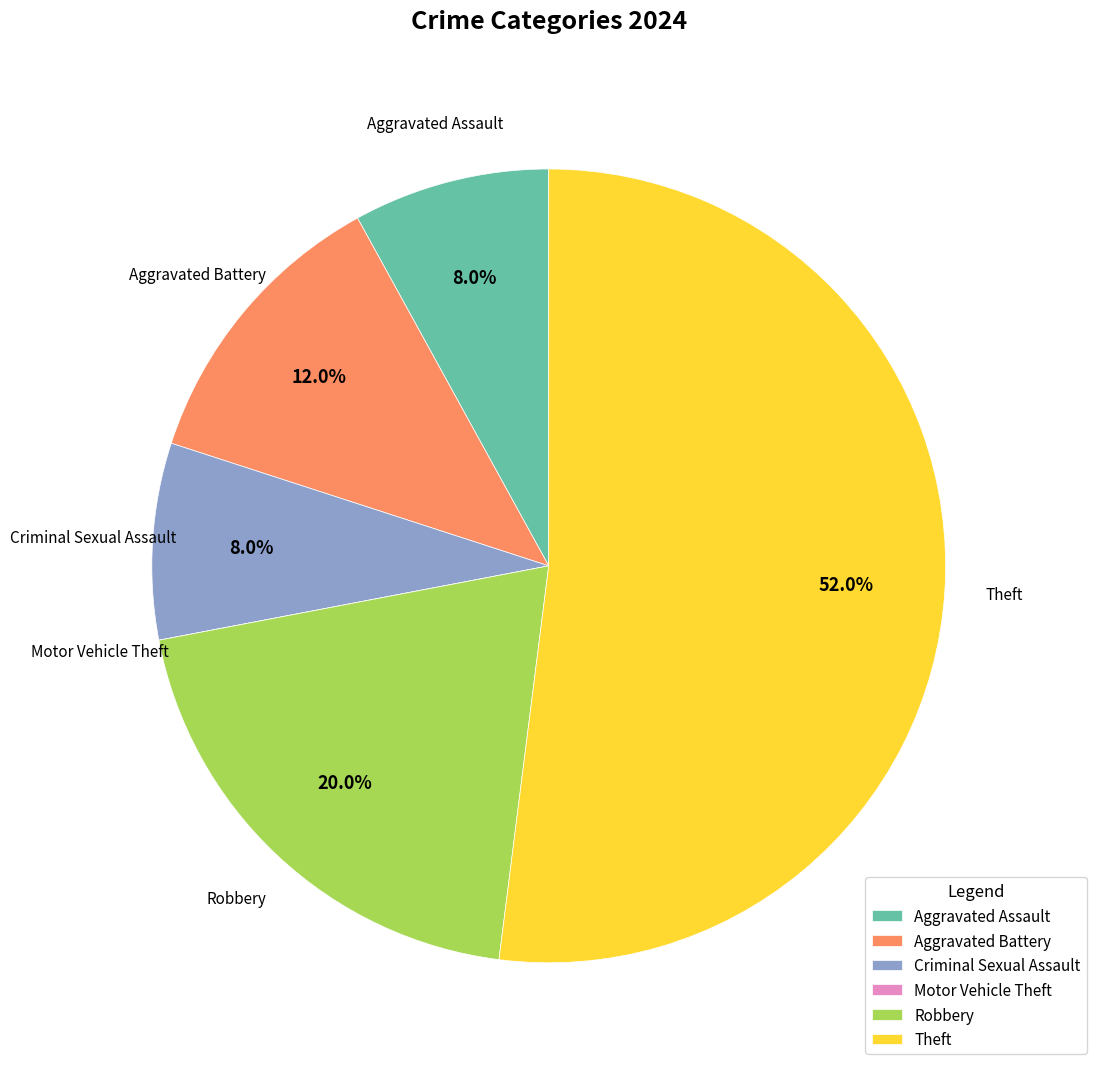

Is it true that Criminal Sexual Assault is 17% of the pie?

False